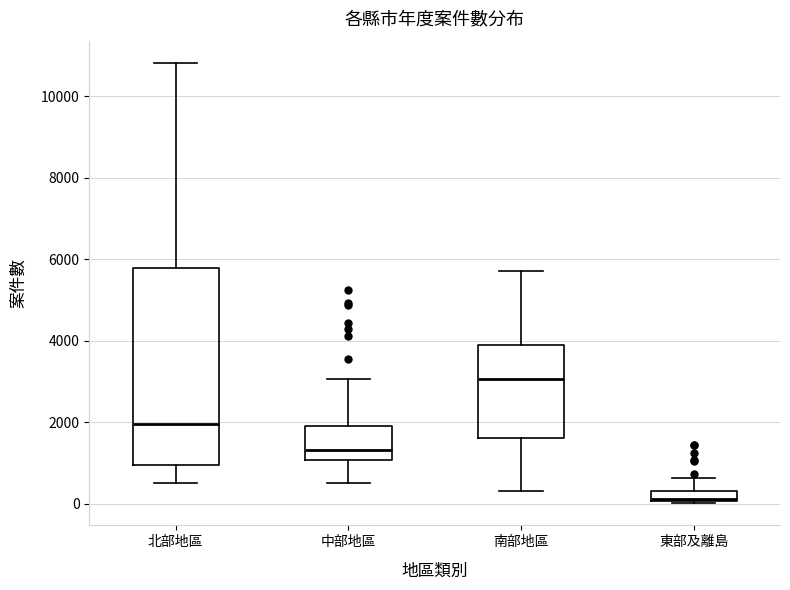

Which box's median line is the lowest?

東部及離島